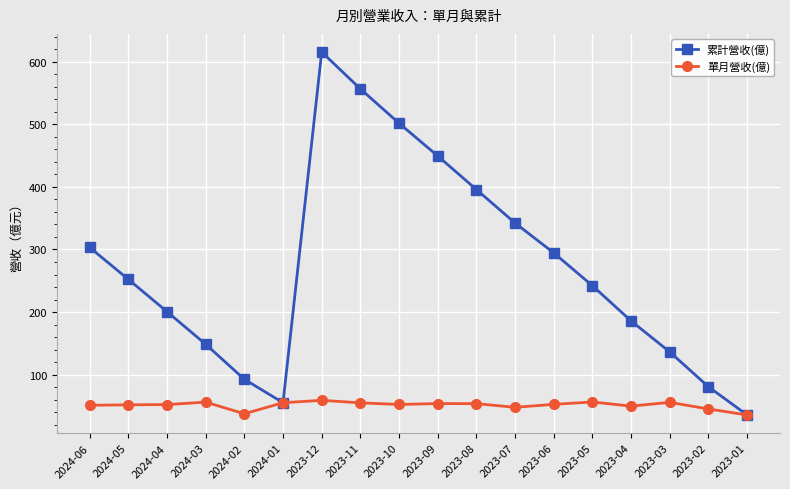

How many lines are shown in the chart?

2